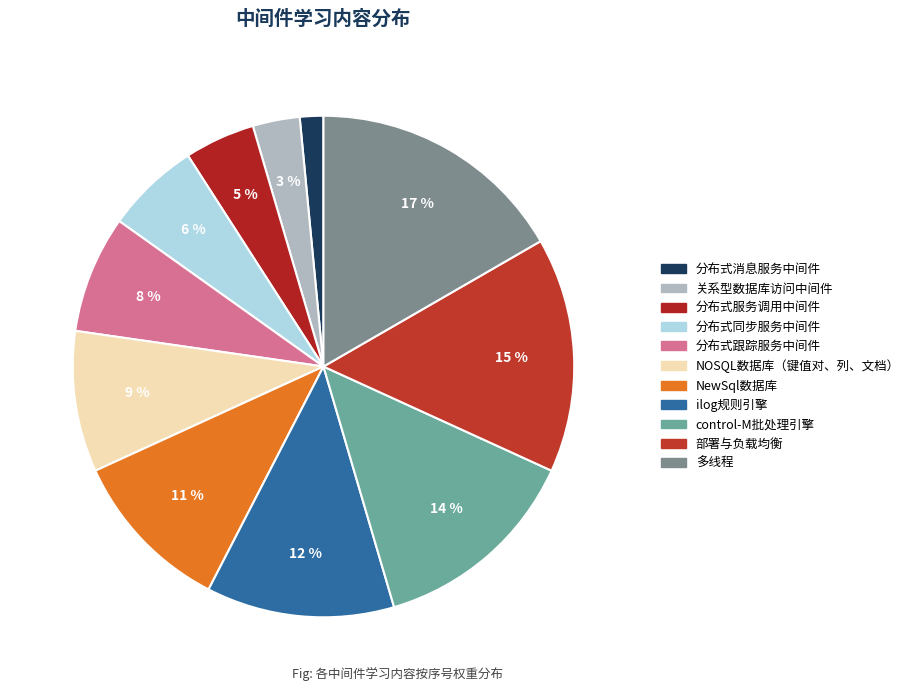

Between NewSql数据库 and 分布式跟踪服务中间件, which is larger?

NewSql数据库